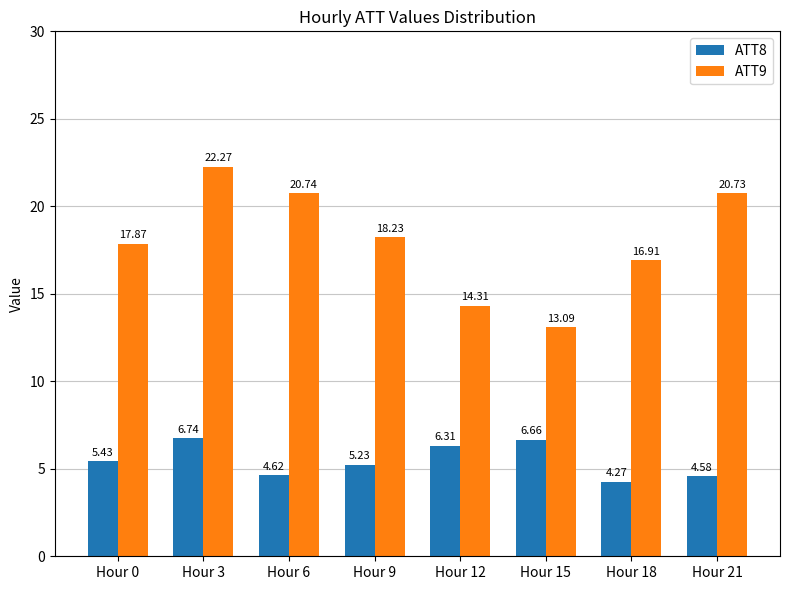

Which series has the widest spread of values?

ATT9